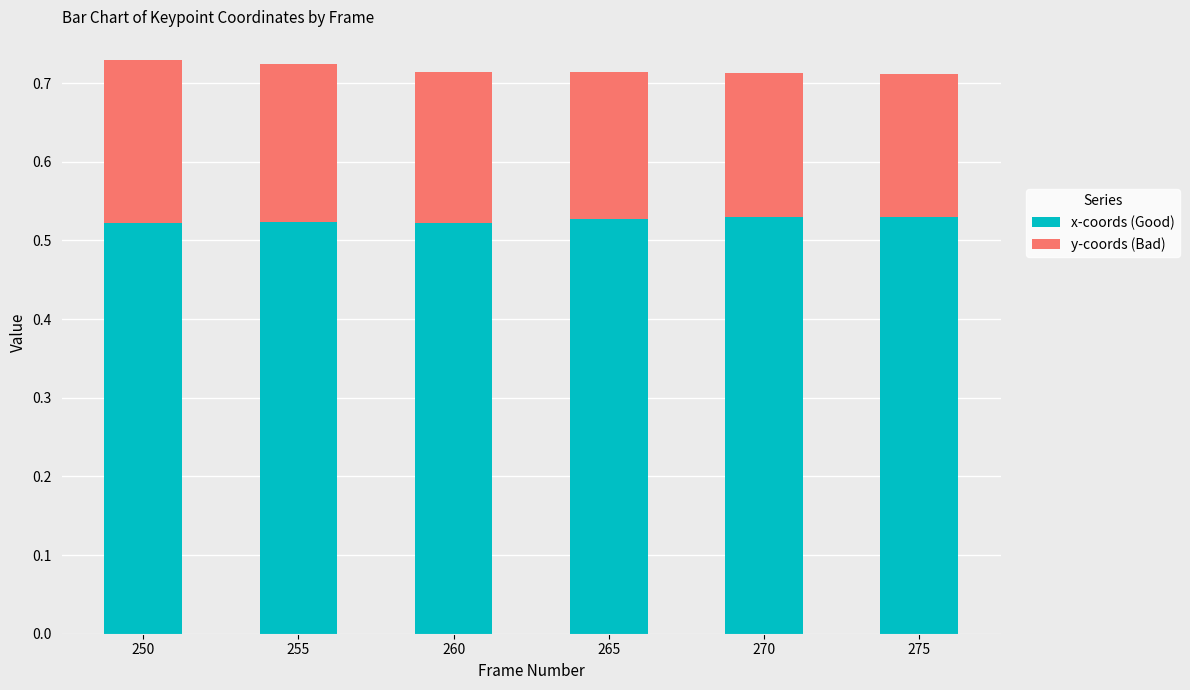

What is the total value across all series at 270?

0.7